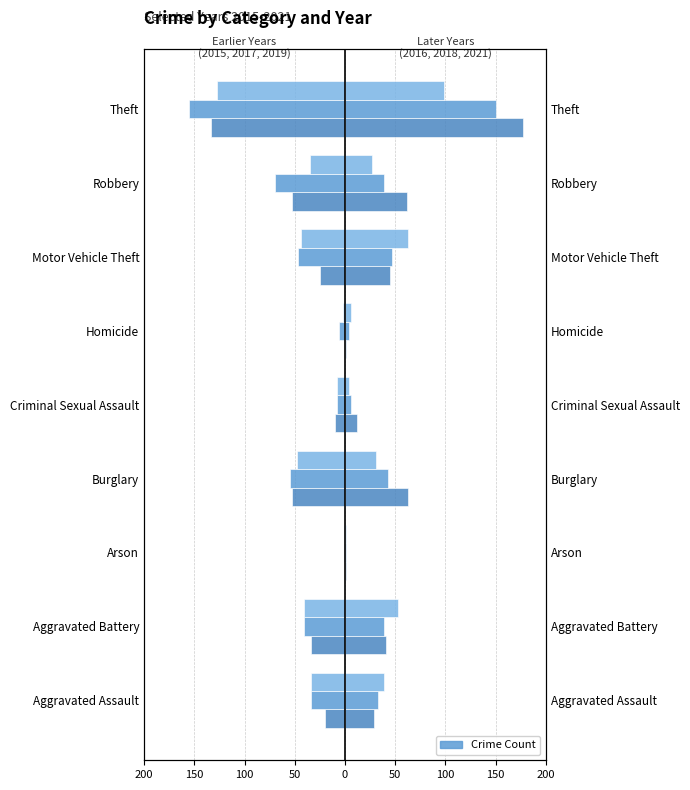

Rank the series at Aggravated Battery from lowest to highest value.

2017, 2019, 2015, 2018, 2016, 2021